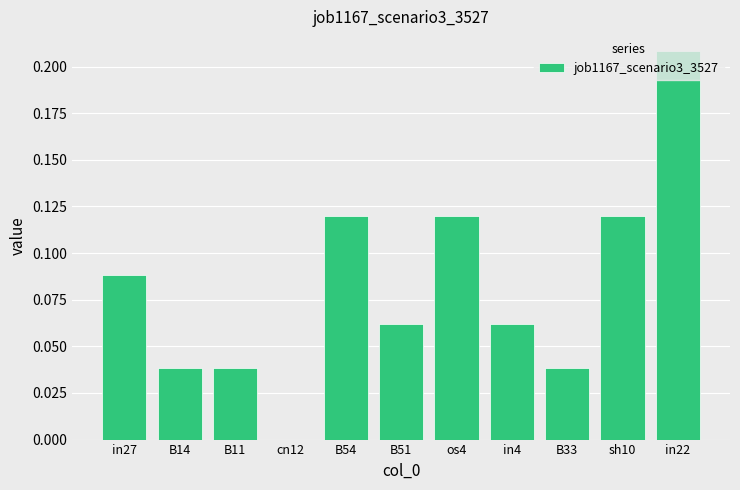

Which category has the highest value across all series?

in22